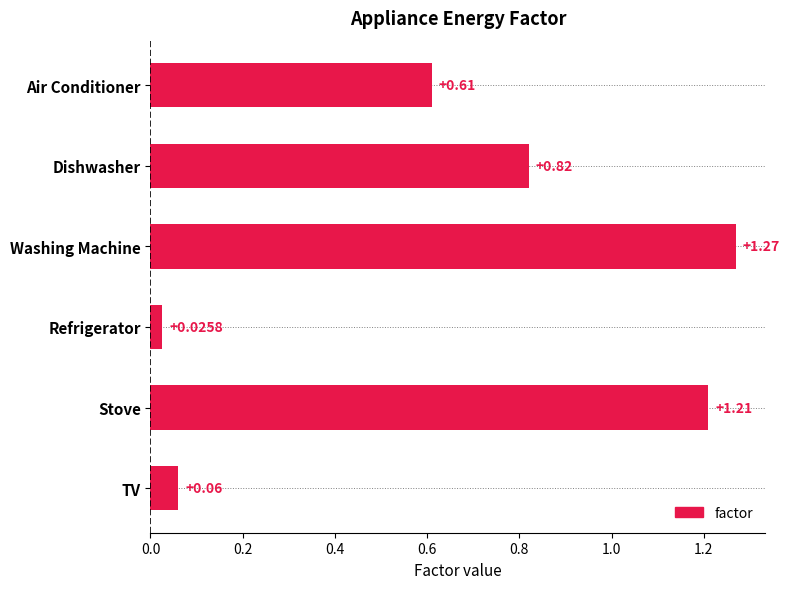

Rank the categories by value from highest to lowest.

Washing Machine, Stove, Dishwasher, Air Conditioner, TV, Refrigerator